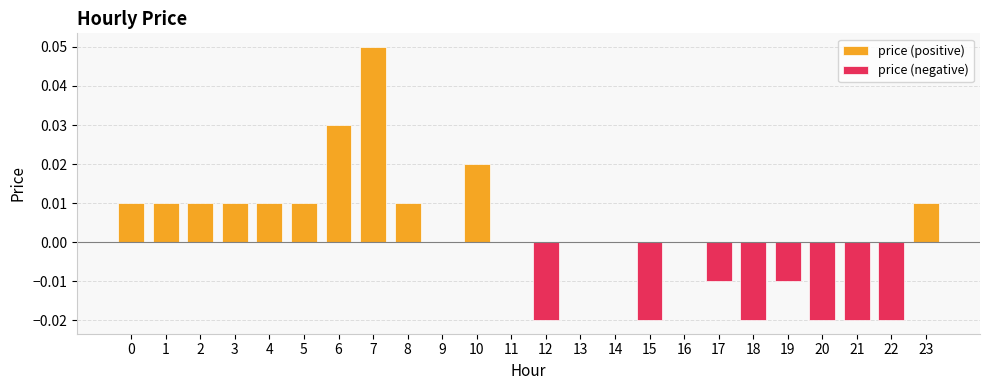

Reading left to right, list all the values displayed in this chart.

0.0	0.0	0.0	0.0	0.0	0.0	0.0	0.1	0.0	0.0	0.0	0.0	-0.0	0.0	0.0	-0.0	0.0	-0.0	-0.0	-0.0	-0.0	-0.0	-0.0	0.0